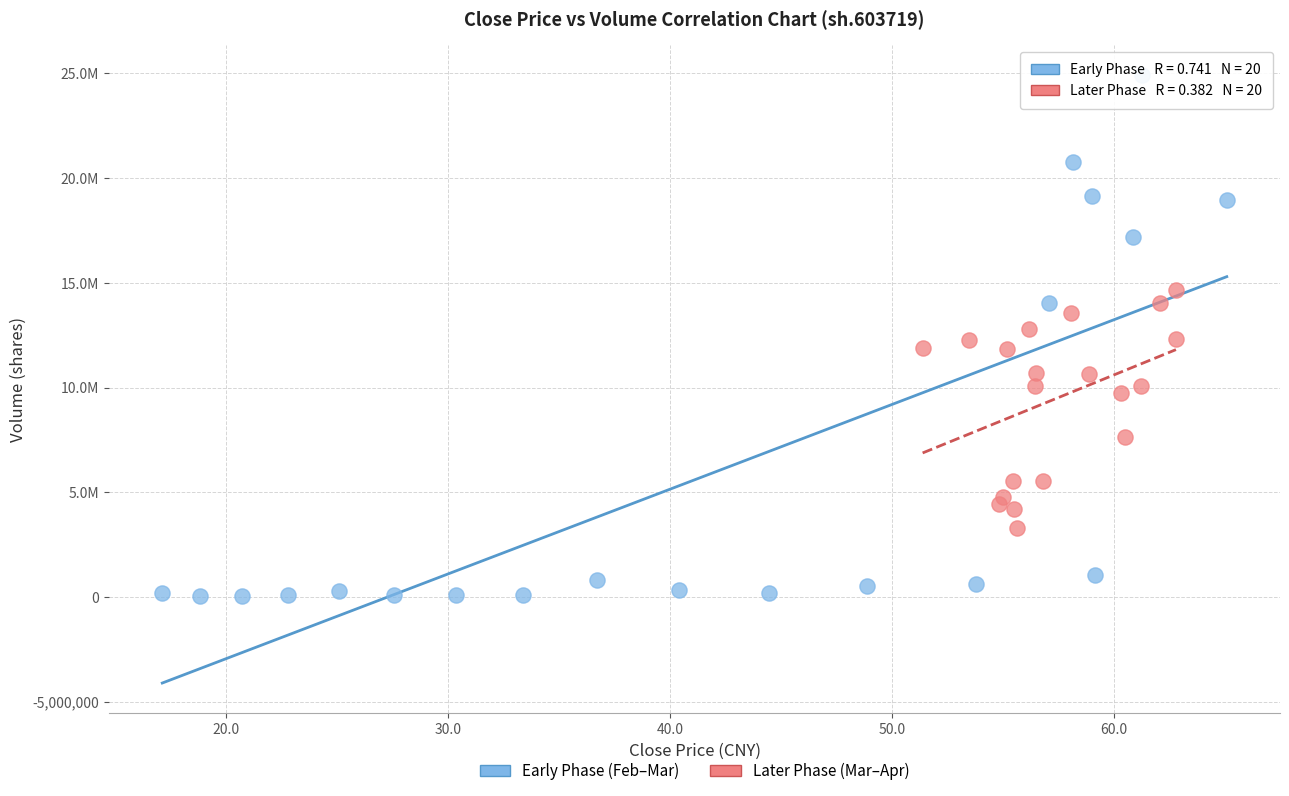

Which series contains the lowest Y value?

Early Phase (Feb–Mar)